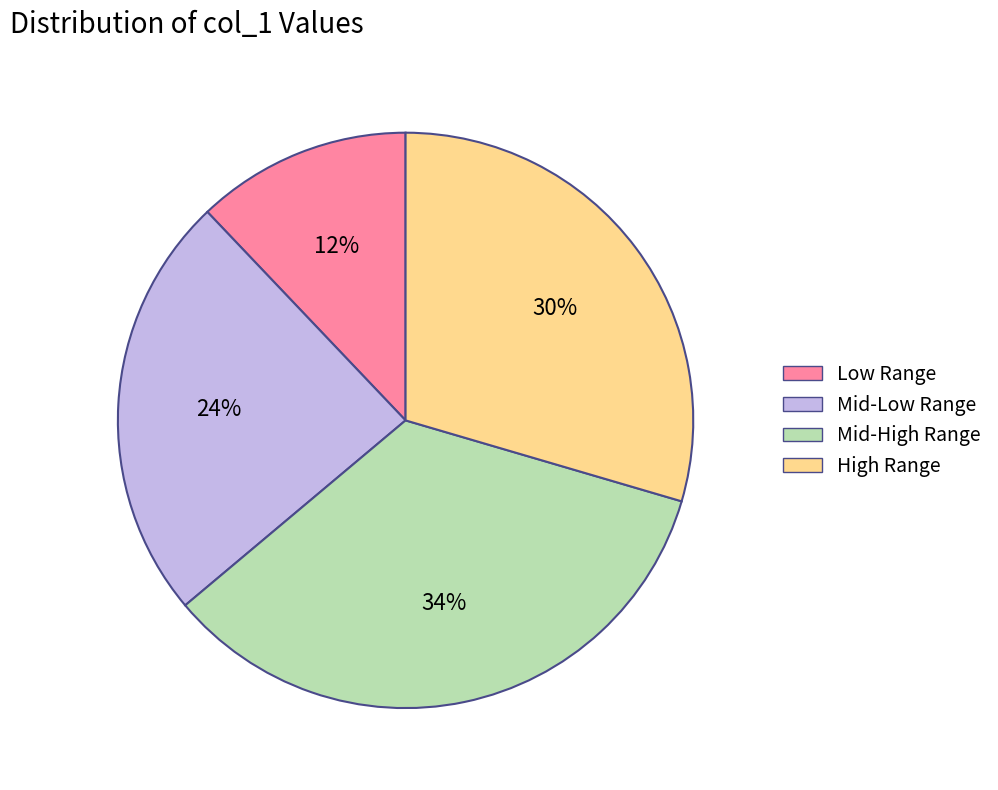

Is it true that Low Range is 25% of the pie?

False